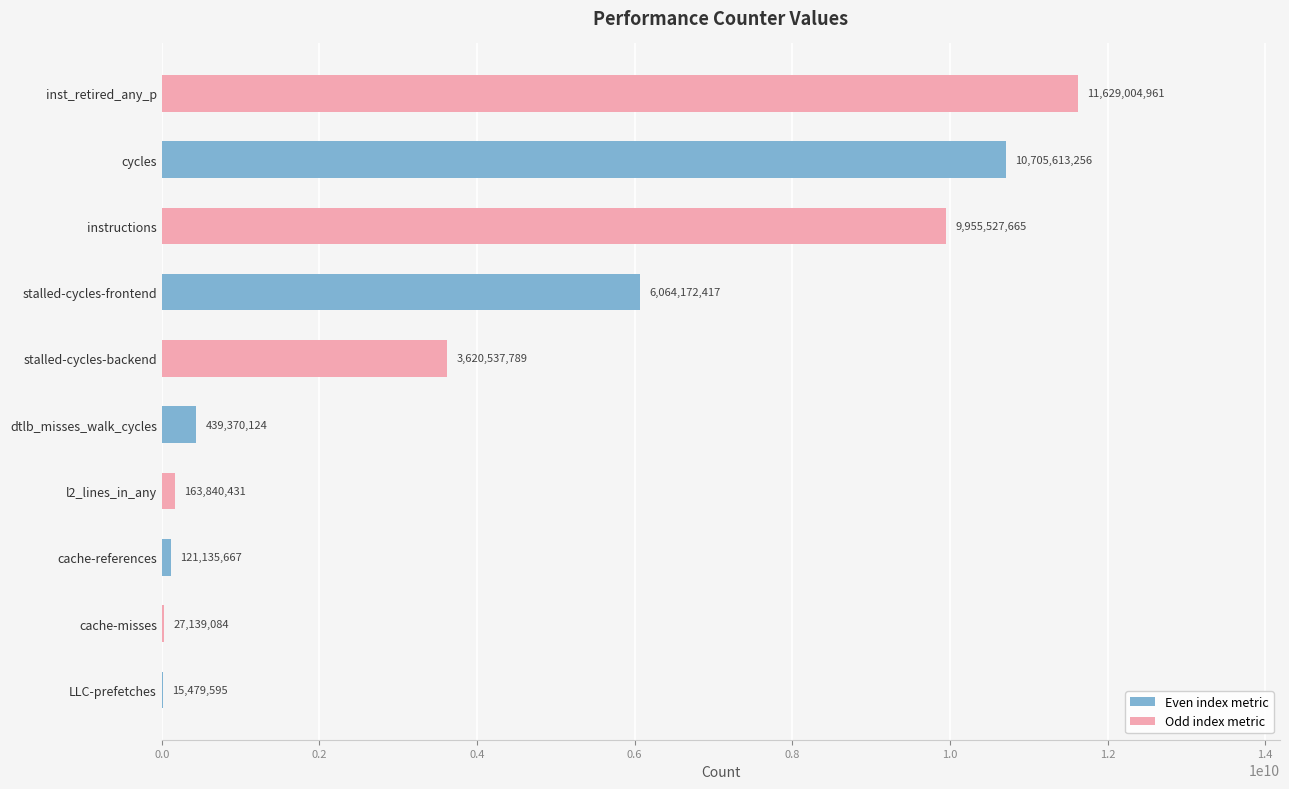

The chart shows a value of 9955527665 at instructions. True or false?

True